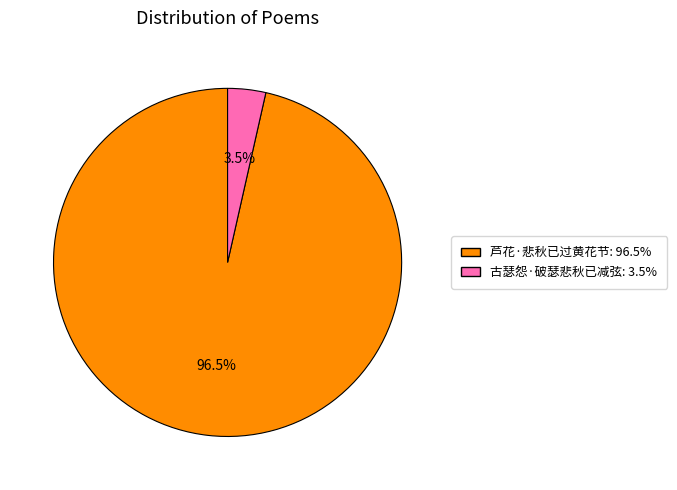

Is there a majority slice in this chart?

Yes